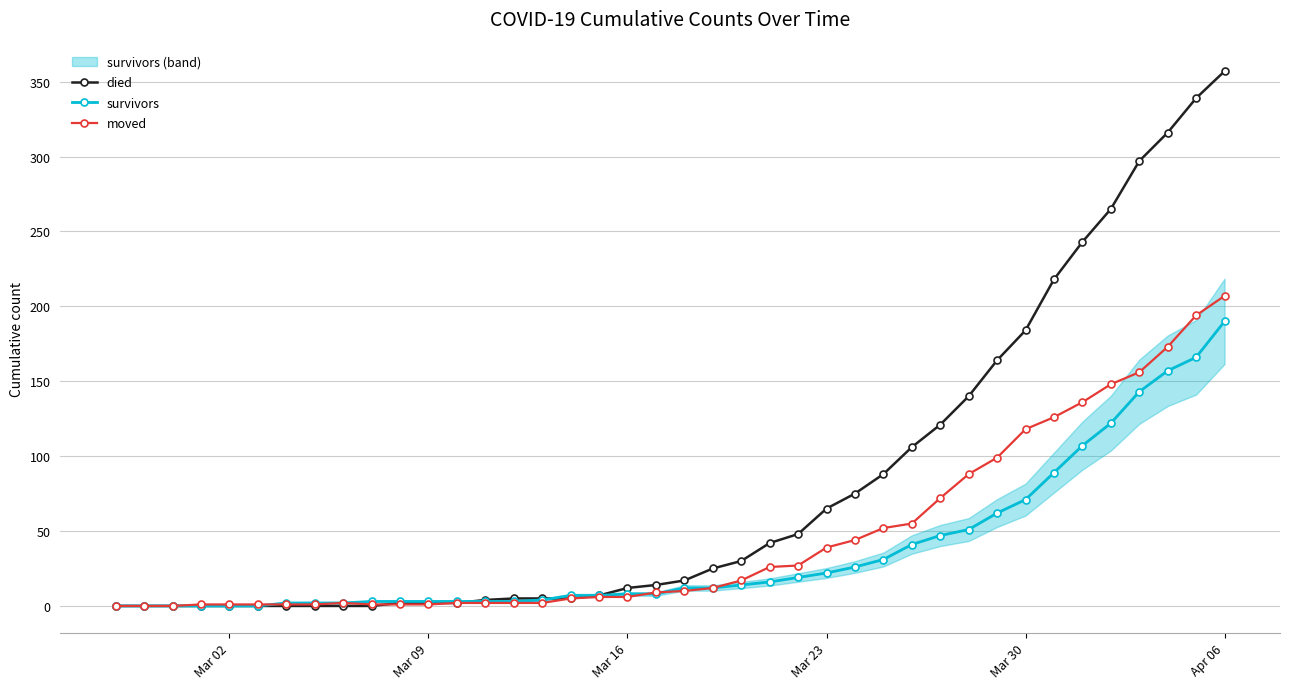

True or false: moved has a value of 118 at Mar 30.

True